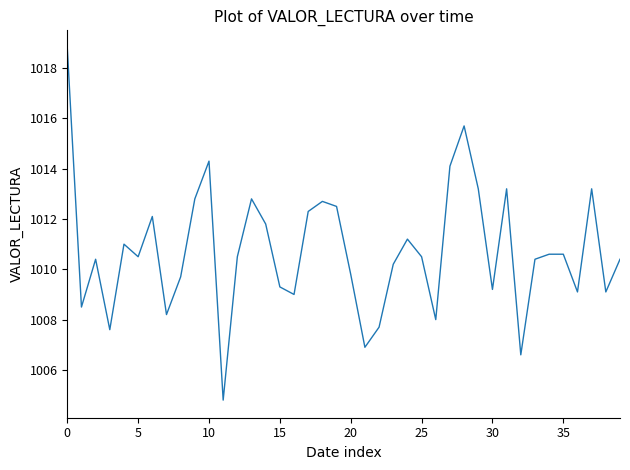

What is the maximum value shown in the chart?

1018.8